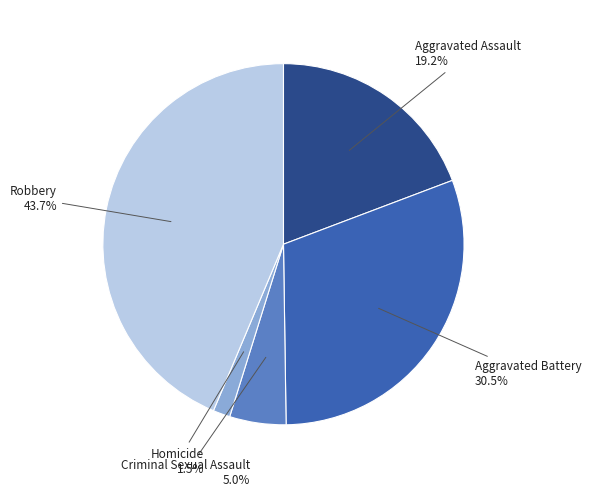

Is there a majority slice in this chart?

No